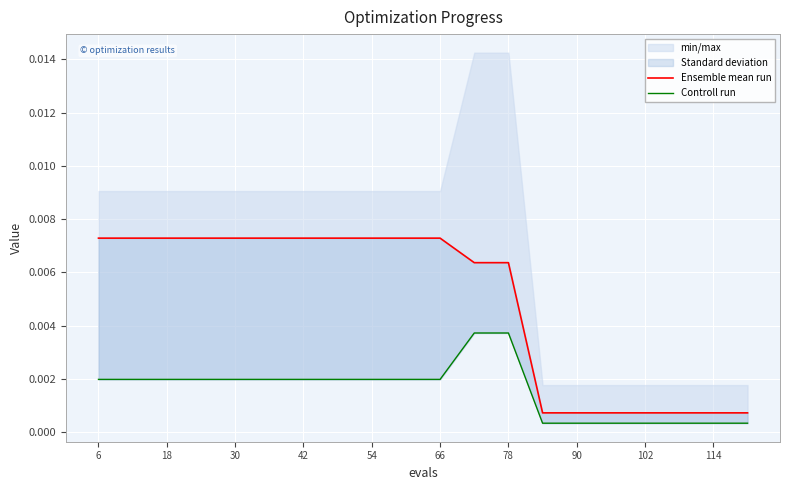

True or false: Controll run and Ensemble mean run intersect in this chart.

False